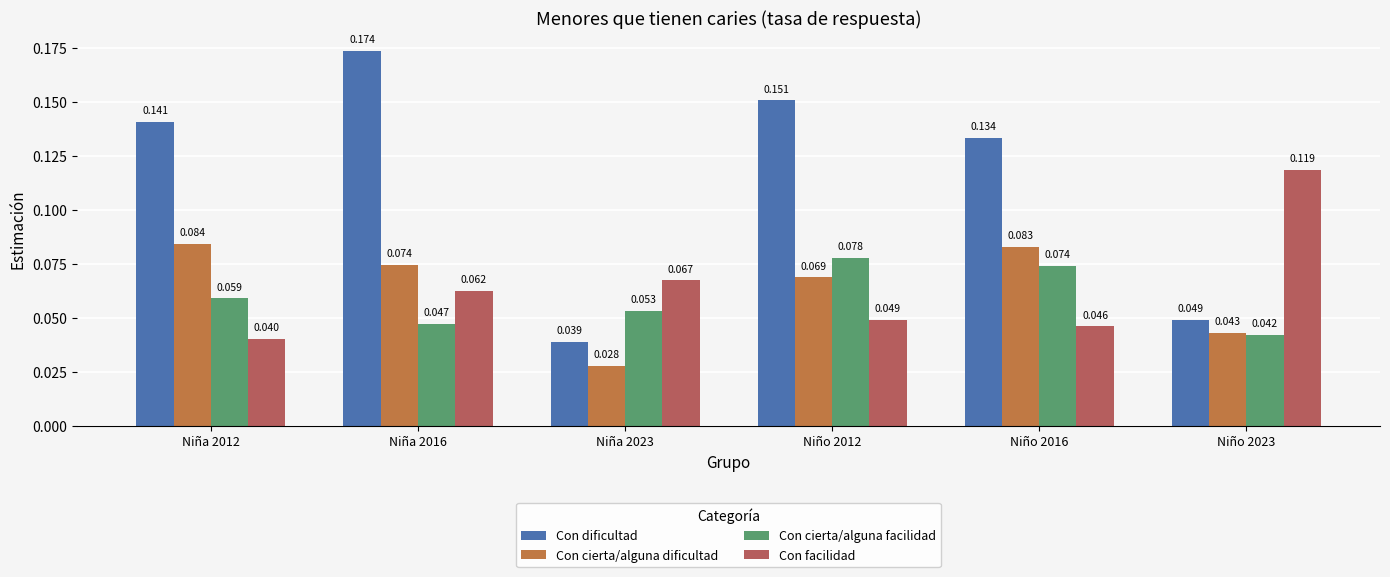

Which category has the lowest value across all series?

Niña 2023